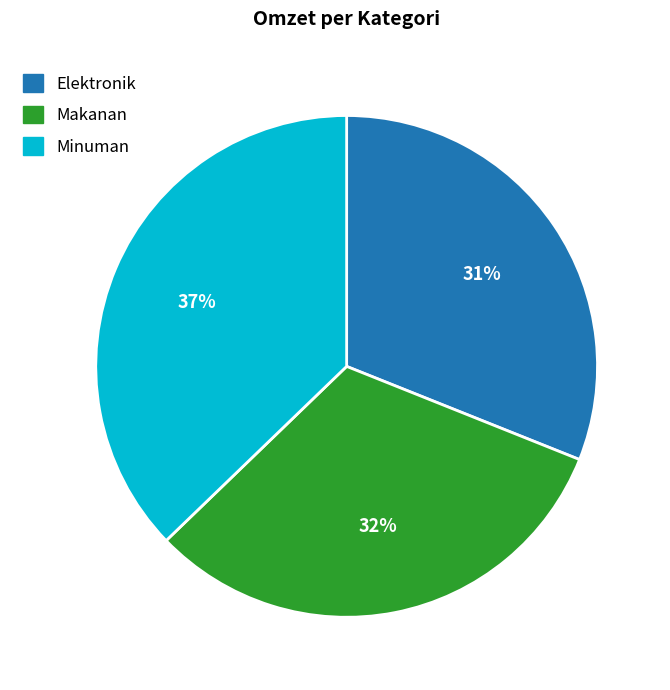

Is it true that Elektronik is 39% of the pie?

False